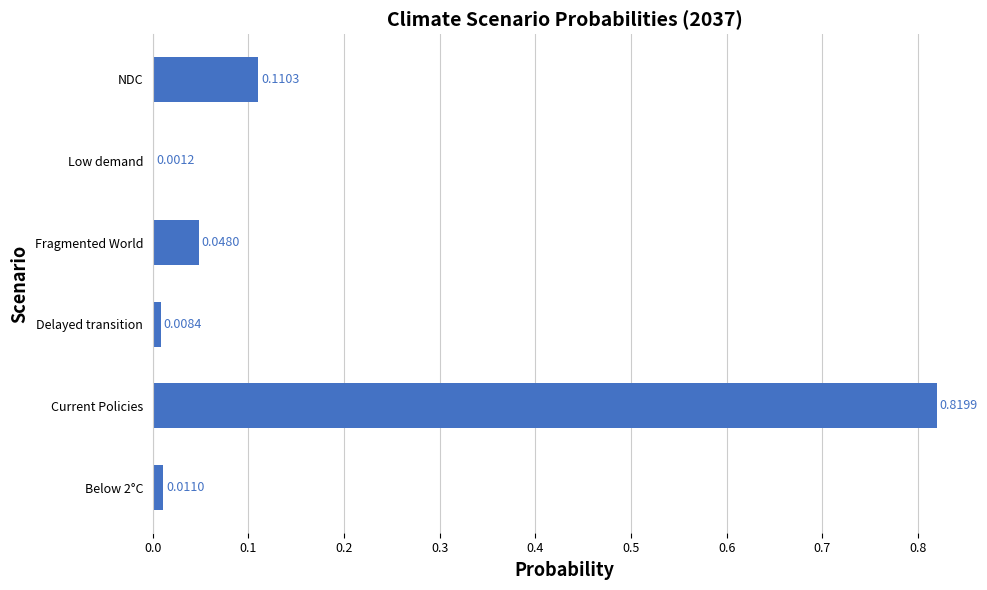

What is the average value?

0.2